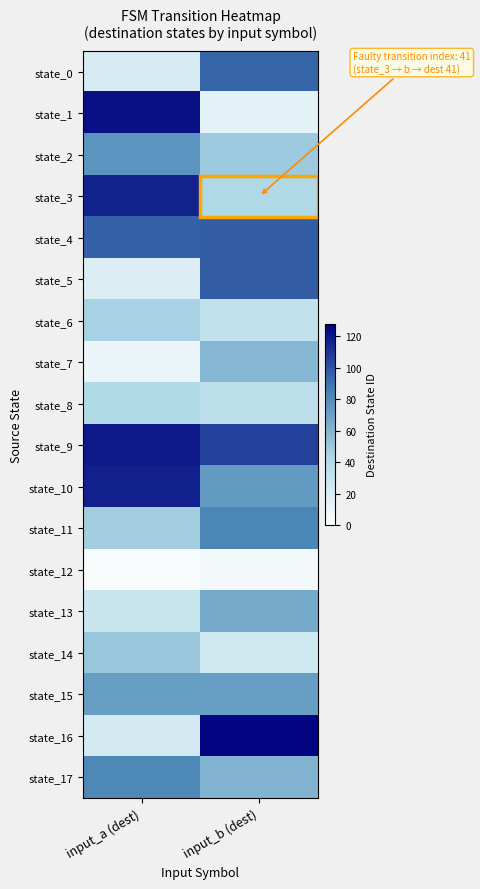

What is the total value across all series at input_a (dest)?

1085